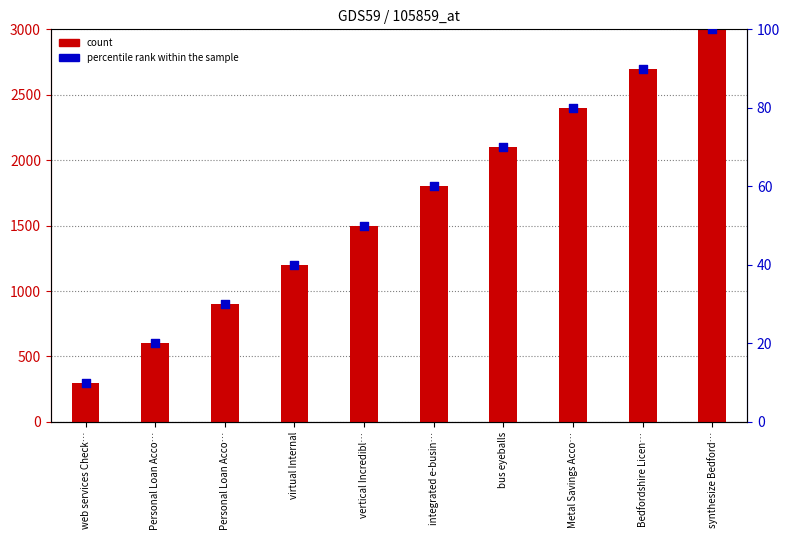

Is the value of percentile rank within the sample at Personal Loan Acco… greater than the value of count at Bedfordshire Licen…?

No